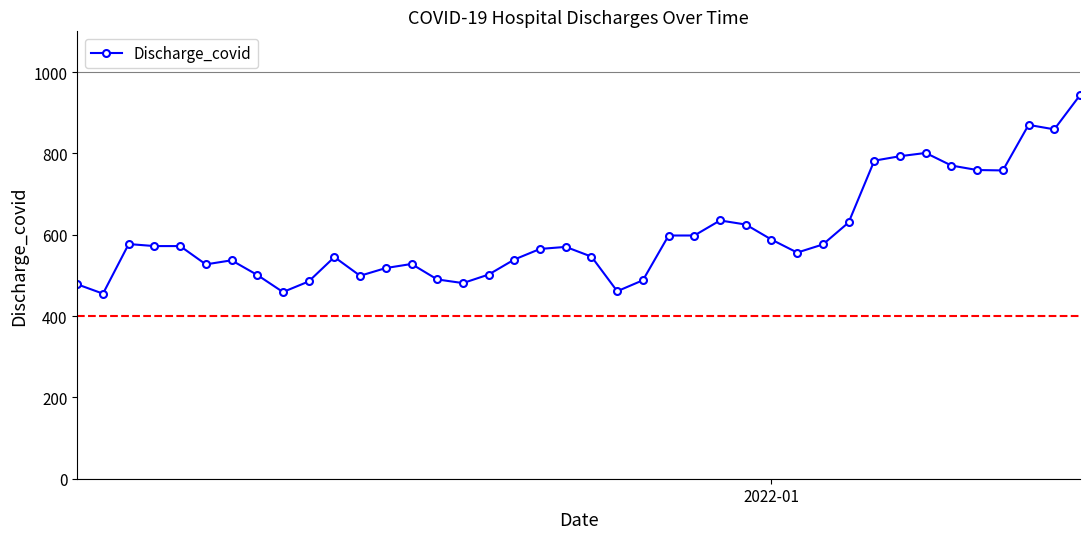

What is the value of the 32nd point from the left?

782